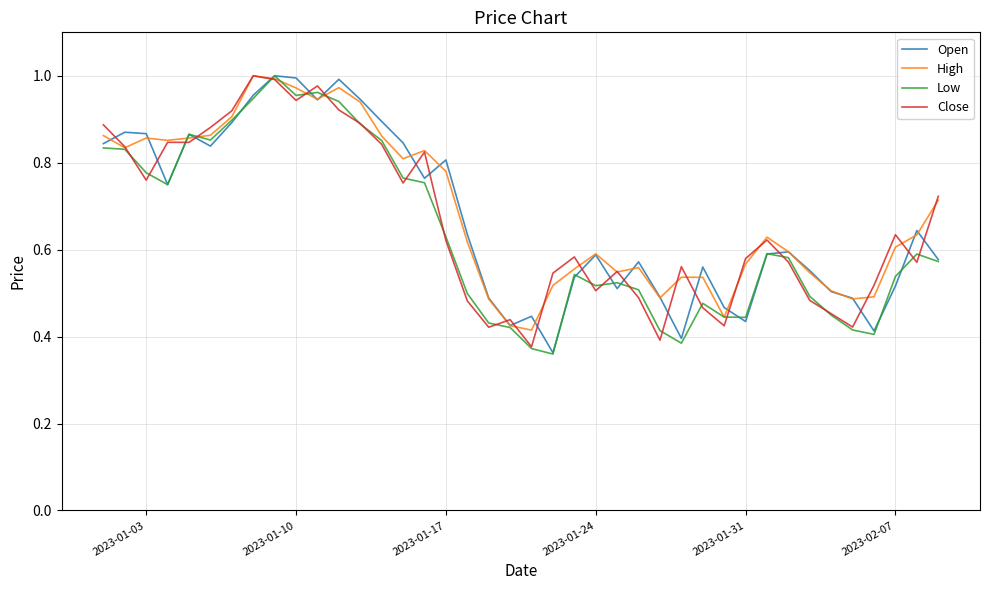

What is the value of the Close point at the 19th from the left?

0.4